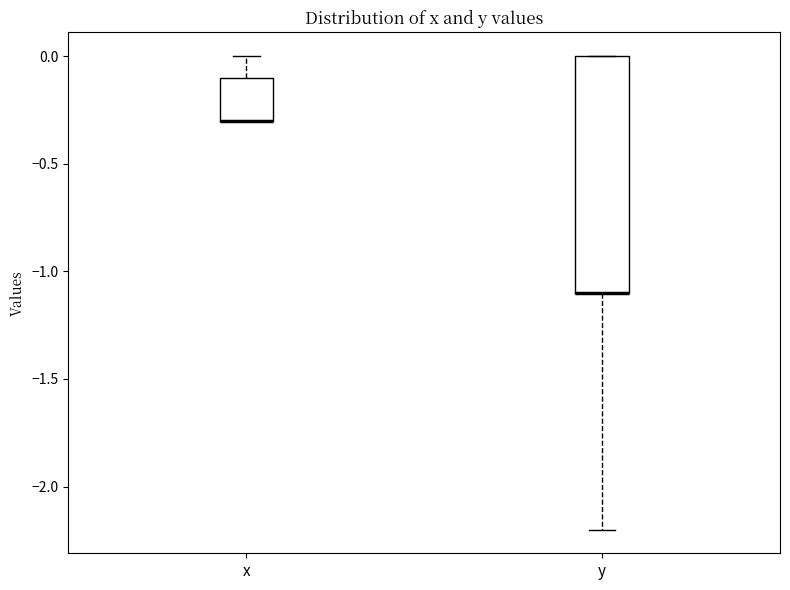

Where is the lower edge of the box for x on the y-axis? The values are not printed on the chart, so give them approximately, as read against the axis.

-0.3